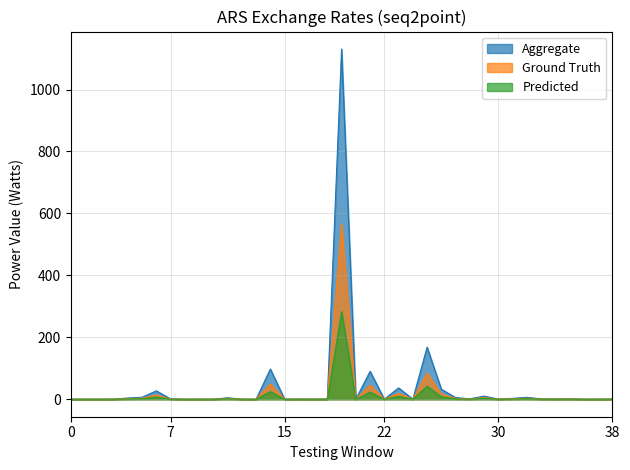

True or false: Predicted has a value of 30.6 at ARSCDF.

False